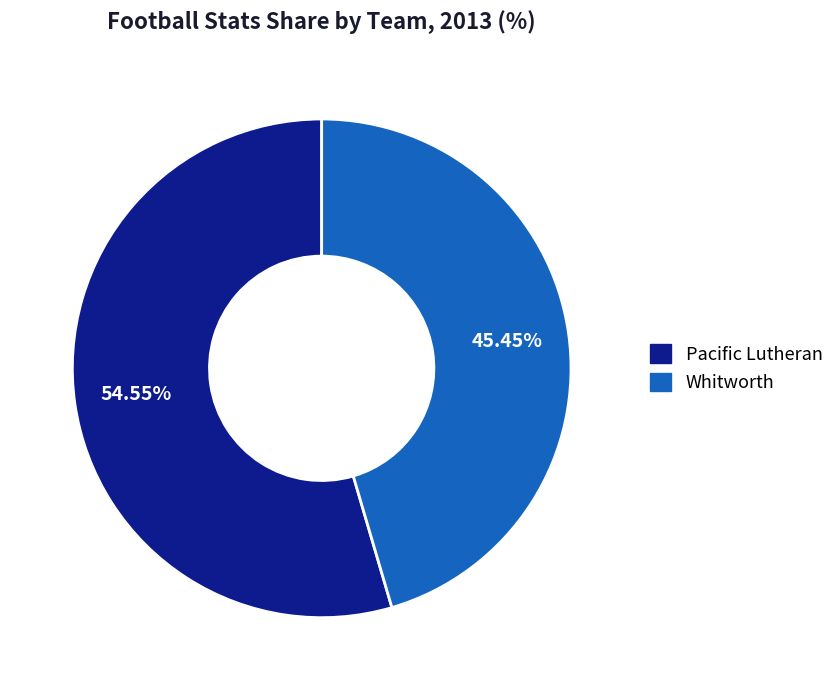

Which category has the smallest portion of the pie?

Whitworth